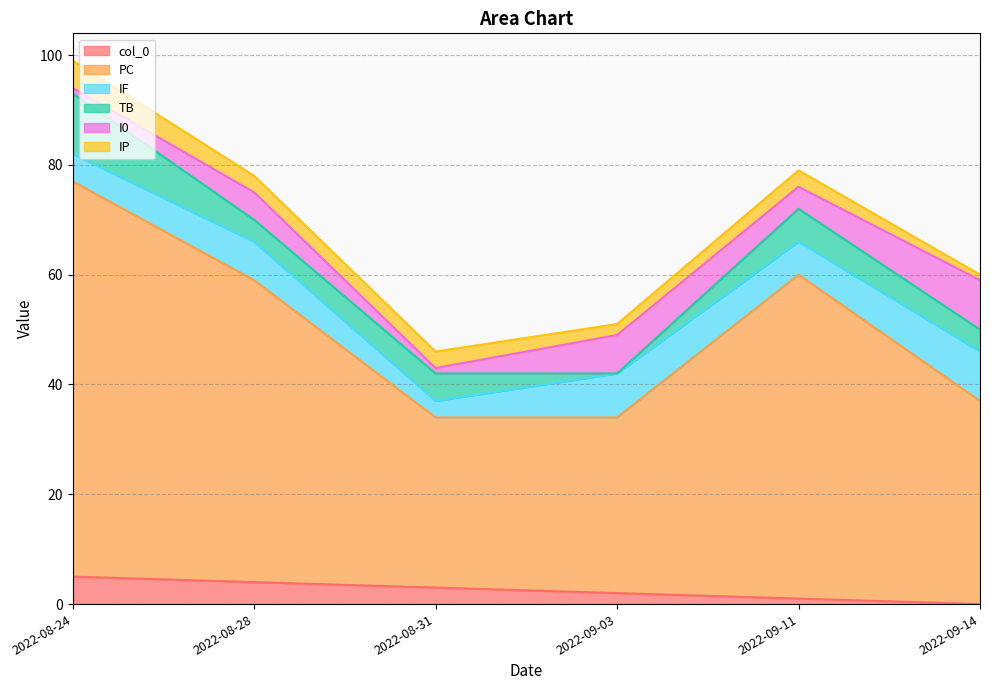

In I0, how many points are lower than both neighbors (excluding endpoints)?

2